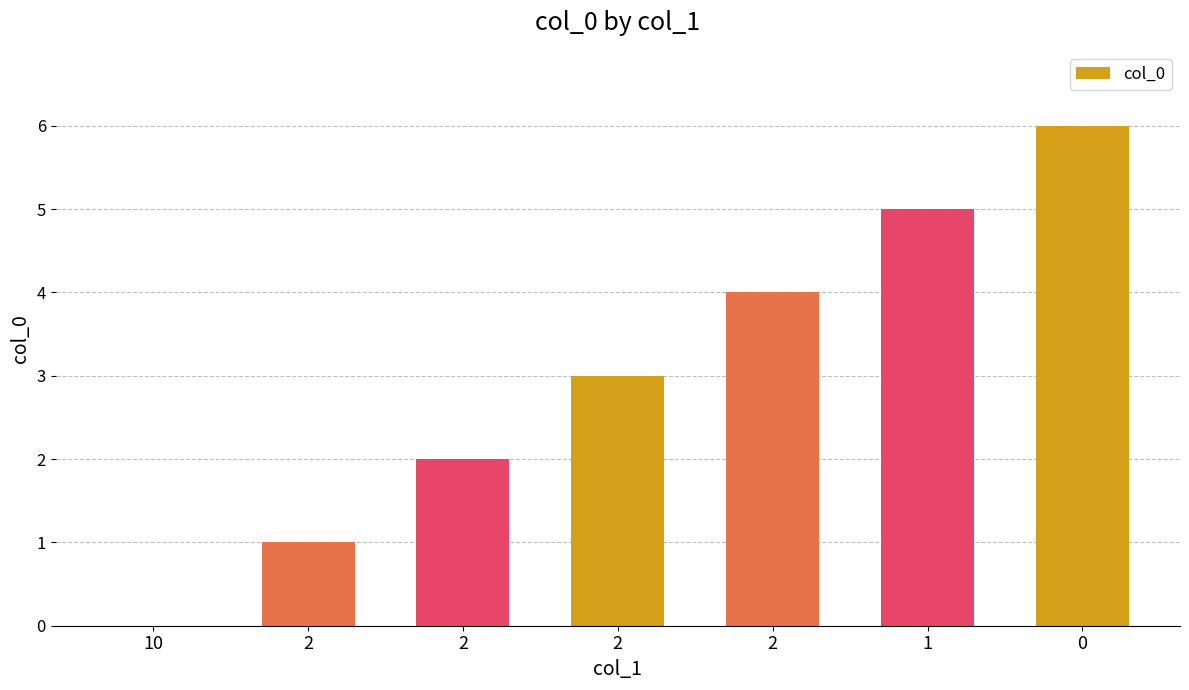

What is the change in value from 10 to 2?

+2